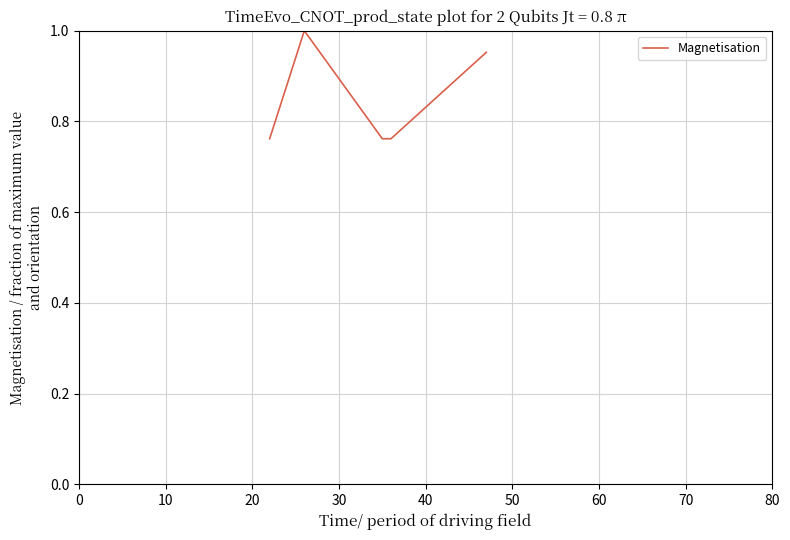

True or false: the data has more than 0 interior local peaks.

True